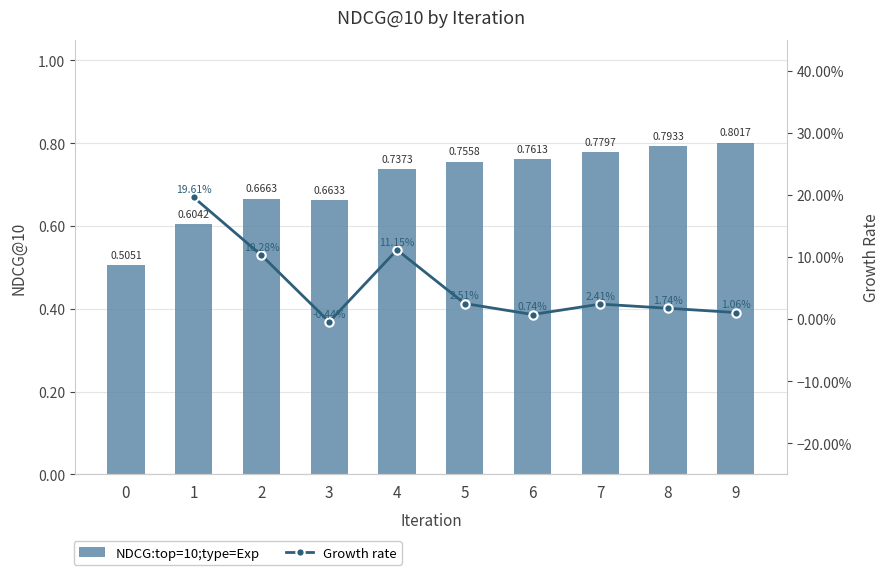

True or false: the data shows 0.7 at 4.

True